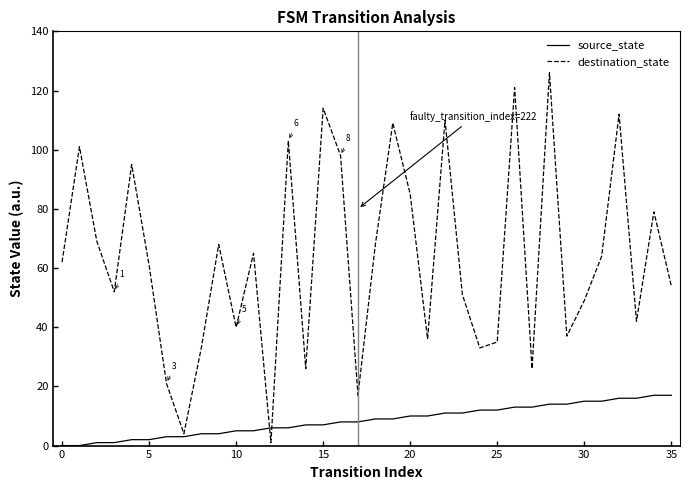

Does the chart have visible grid lines?

No